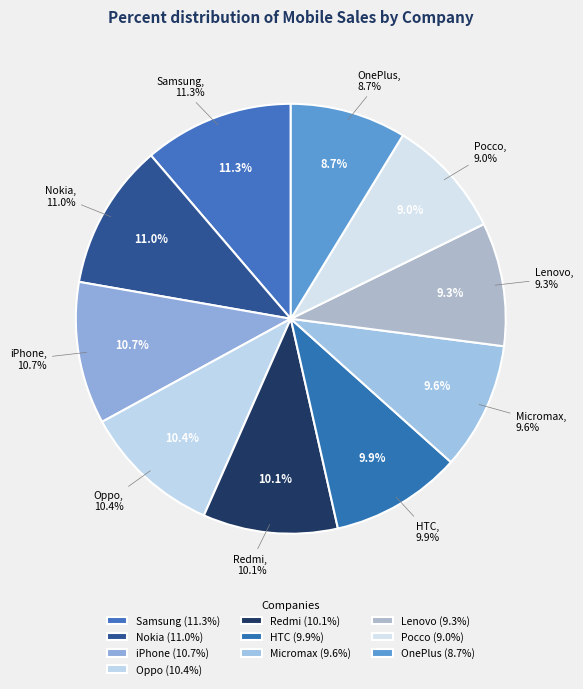

Count the number of slices in the pie.

10